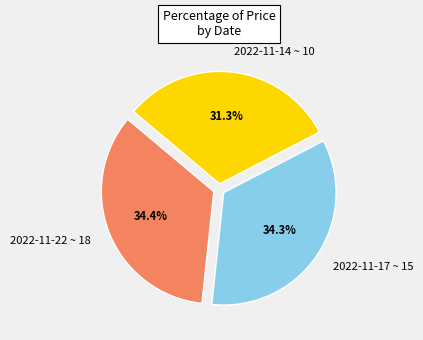

Between 2022-11-14 ~ 10 and 2022-11-22 ~ 18, which is larger?

2022-11-22 ~ 18